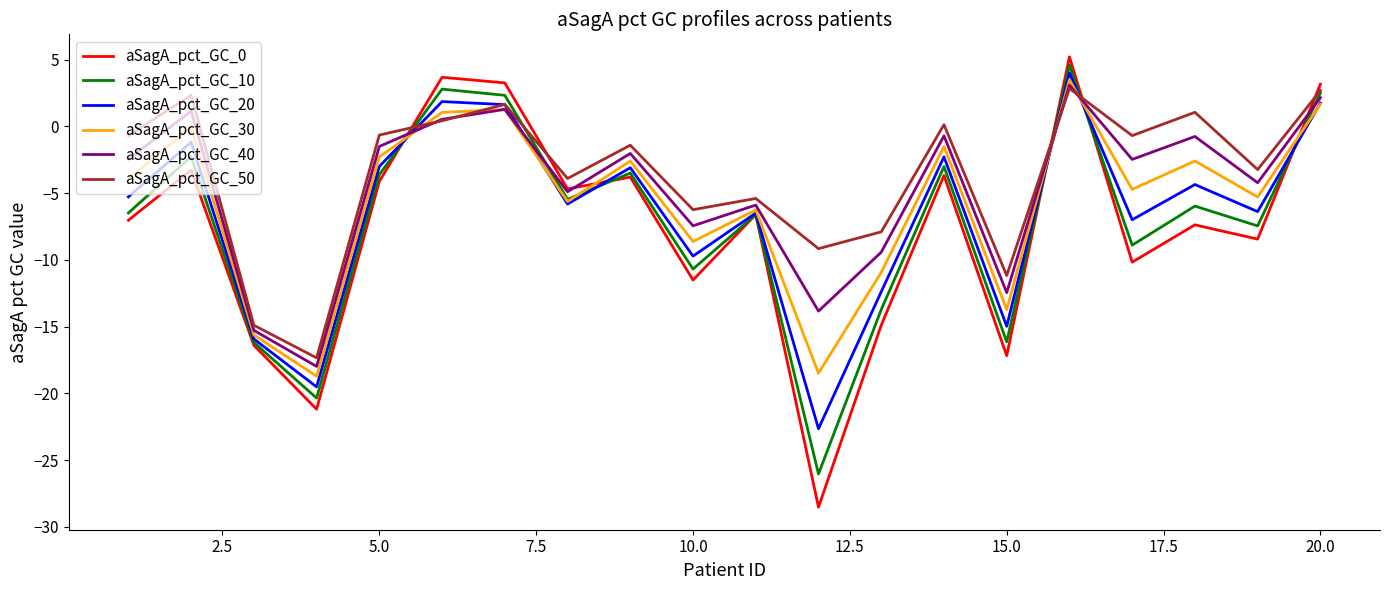

True or false: aSagA_pct_GC_10 has more than 0 interior local peaks.

True